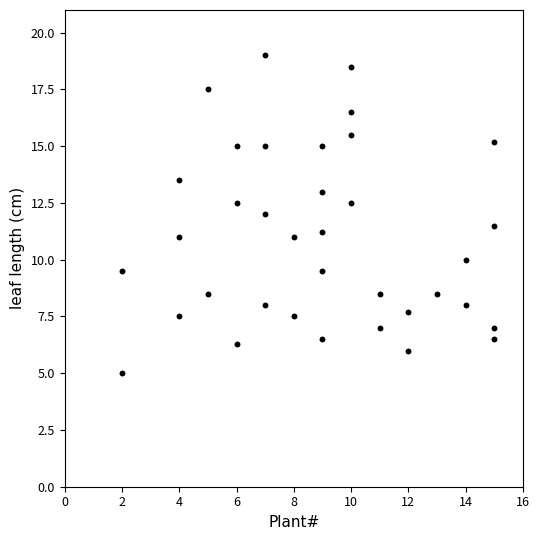

What is the range of X values (max minus min)?

13.0